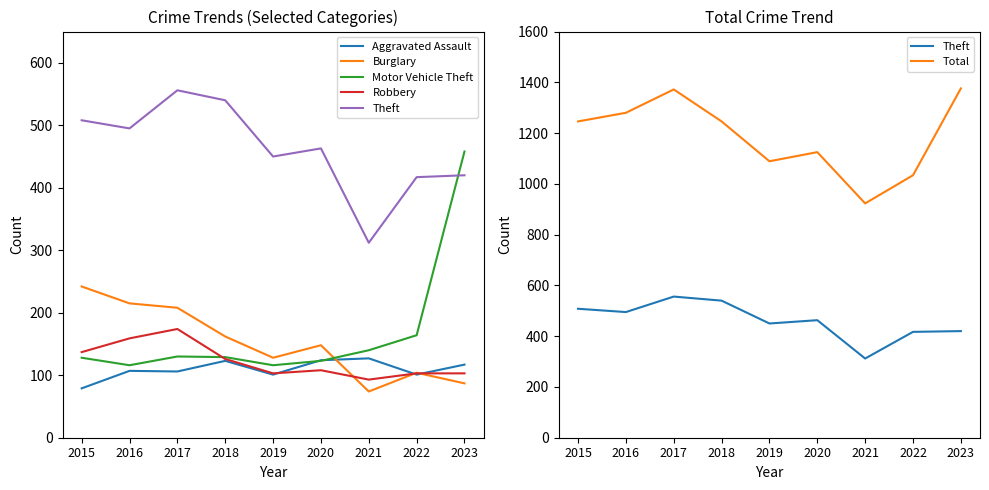

What is the difference between the maximum and second lowest values in the Robbery series?

71